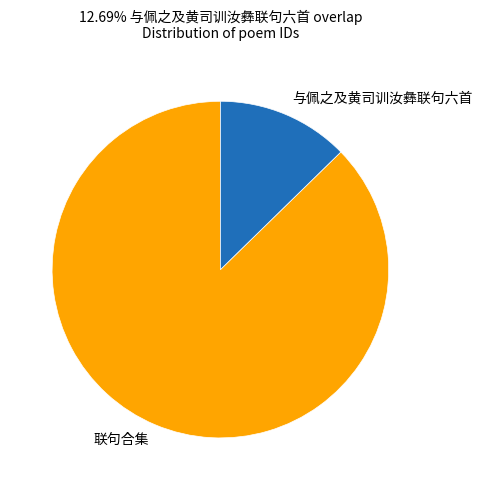

Rank the categories by value from lowest to highest.

与佩之及黄司训汝彝联句六首, 联句合集